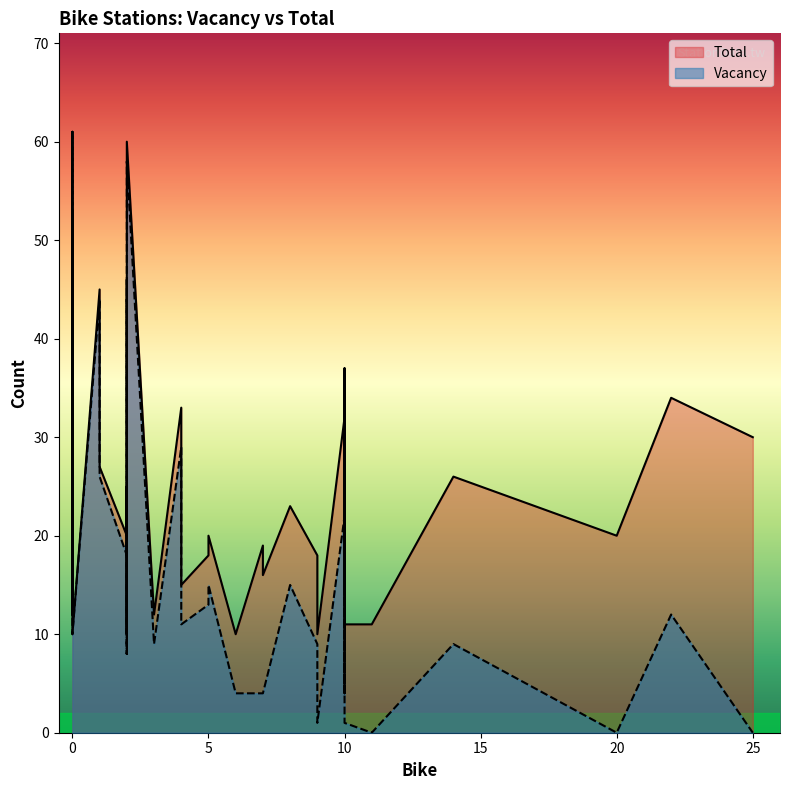

Between 3 and 18, which series saw the biggest shift?

Vacancy